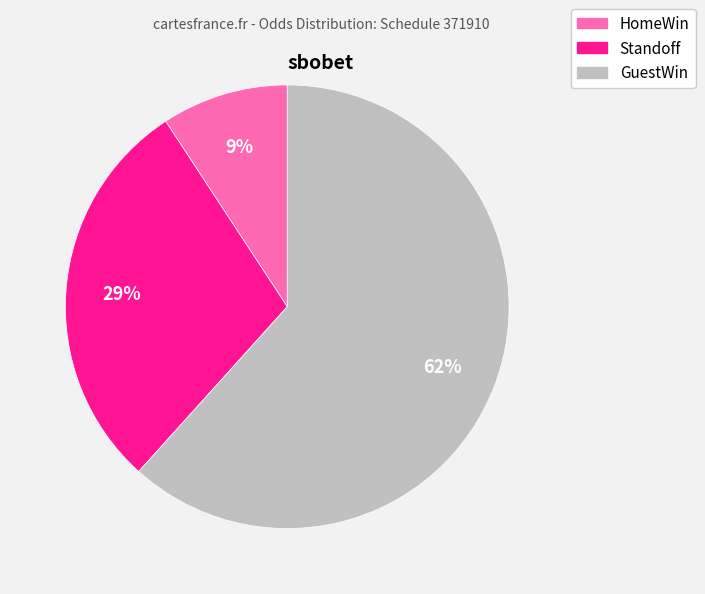

How many segments does this pie chart have?

3